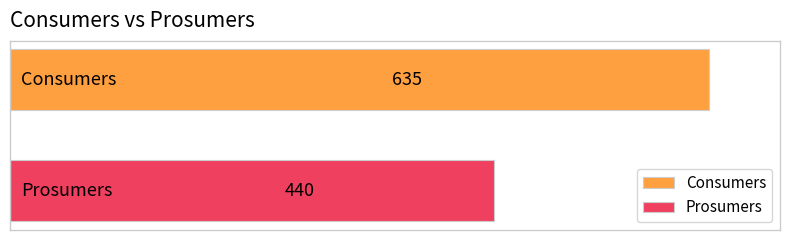

List the series in order of their overall mean, lowest first.

Prosumers, Consumers